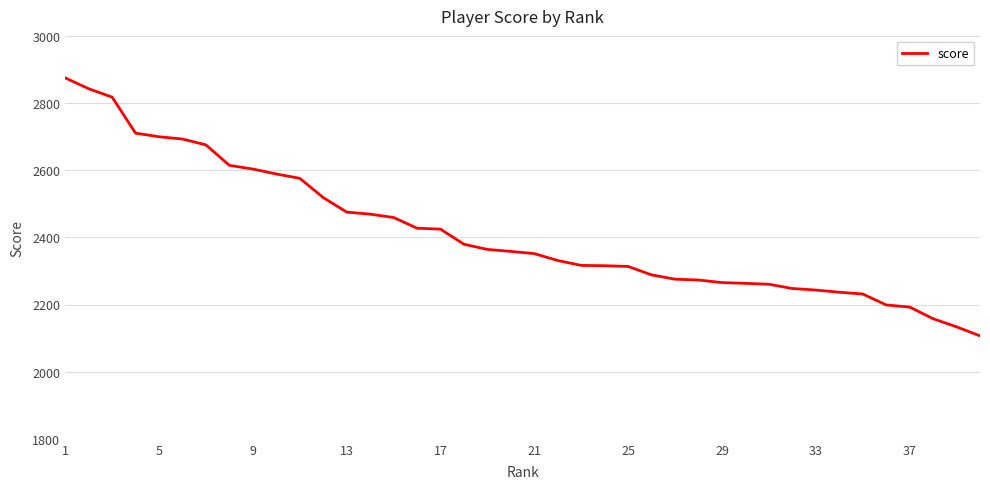

What is the difference between the maximum and minimum values?

768.4